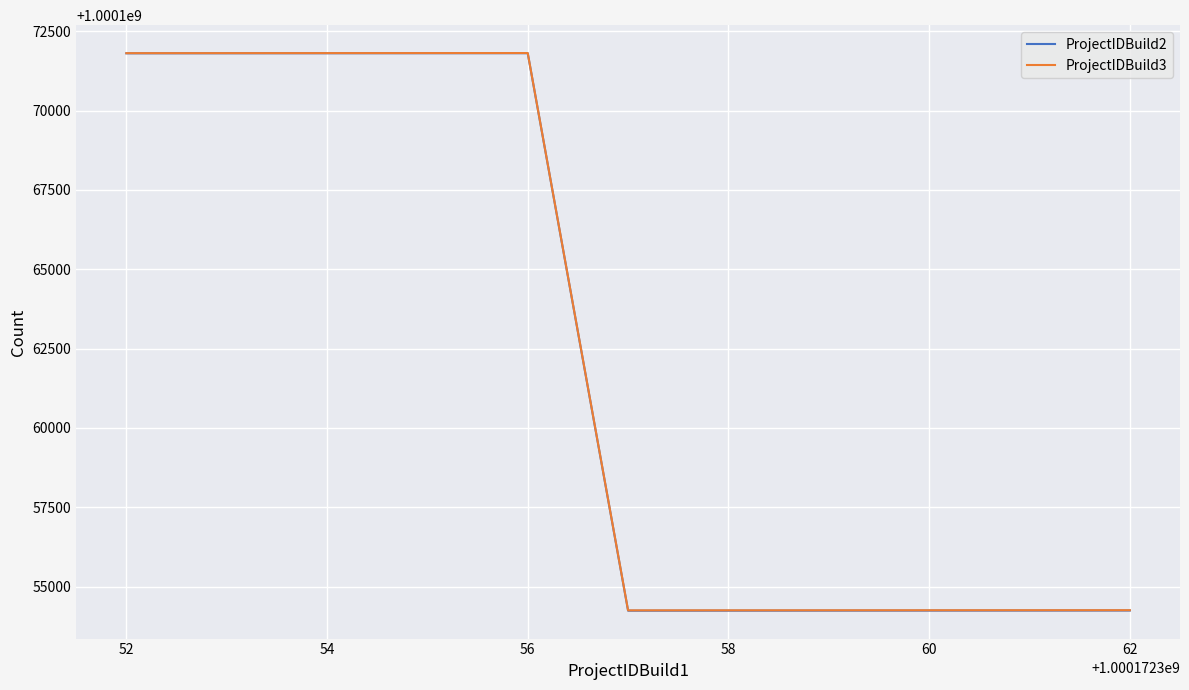

What is the maximum value shown in the chart?

1000171814